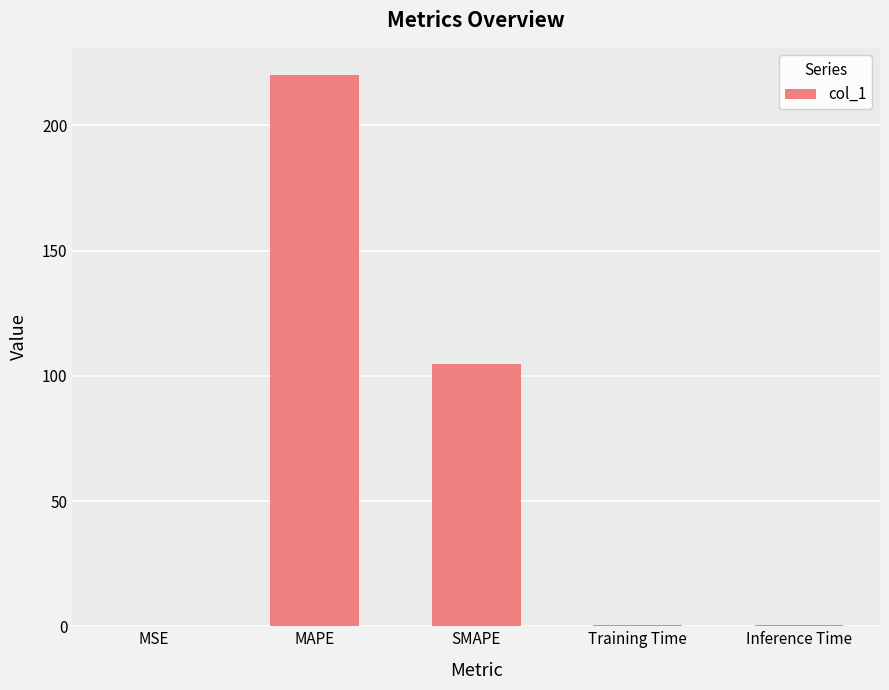

What is the greatest value displayed?

220.0